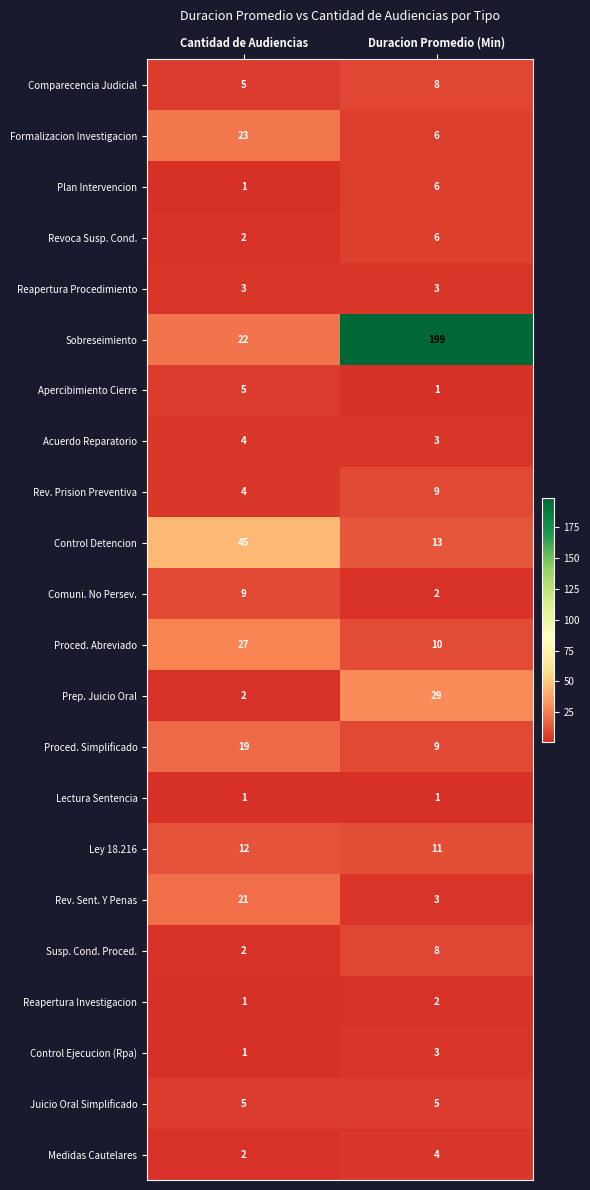

List the labels in order of Prep. Juicio Oral value, largest first.

Duracion Promedio (Min), Cantidad de Audiencias